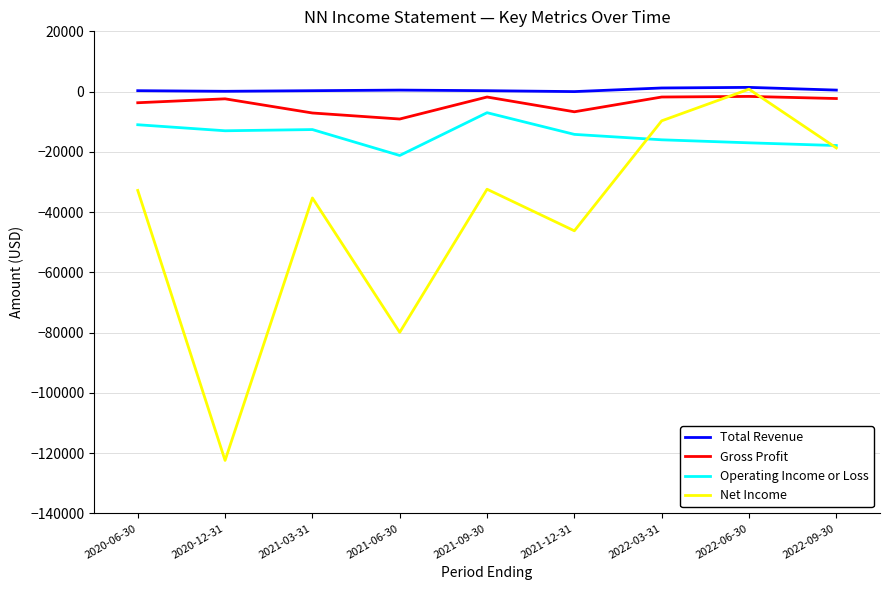

What is the sum of all Total Revenue values?

4600